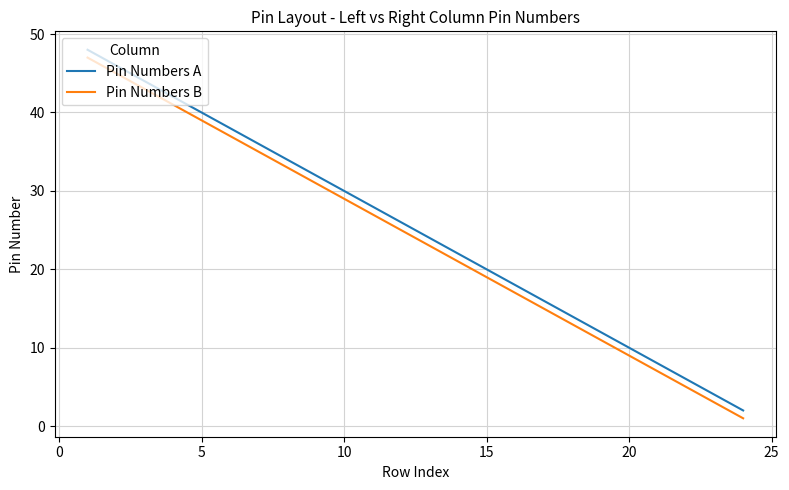

What is the difference between the second highest and second lowest values in the Pin Numbers B series?

42